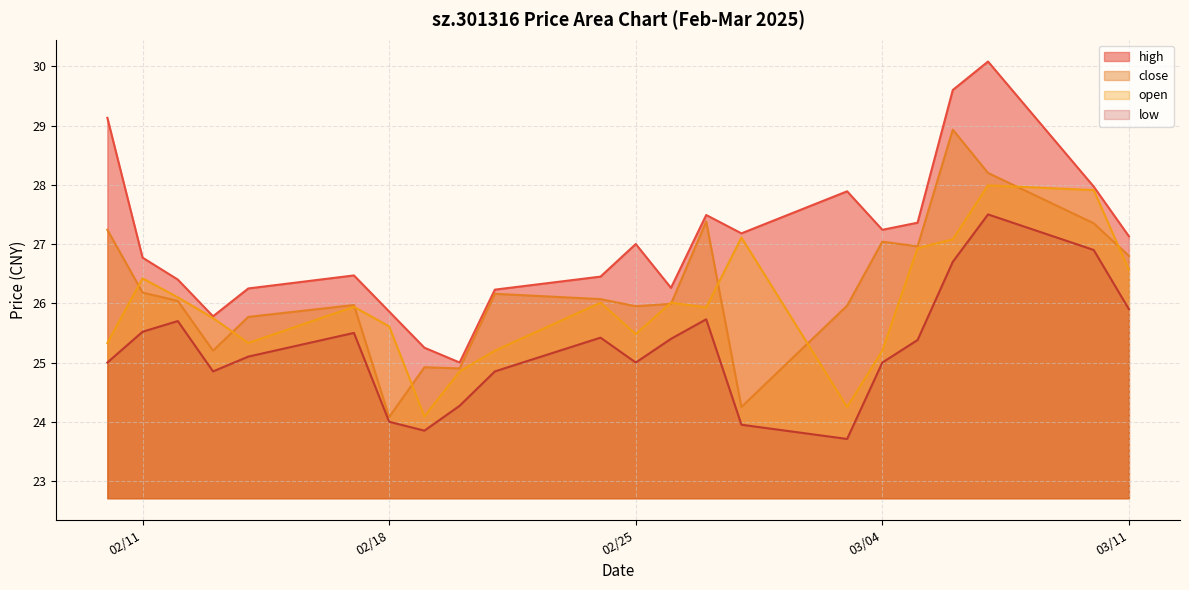

True or false: open has a value of 44.3 at 2025-02-10.

False